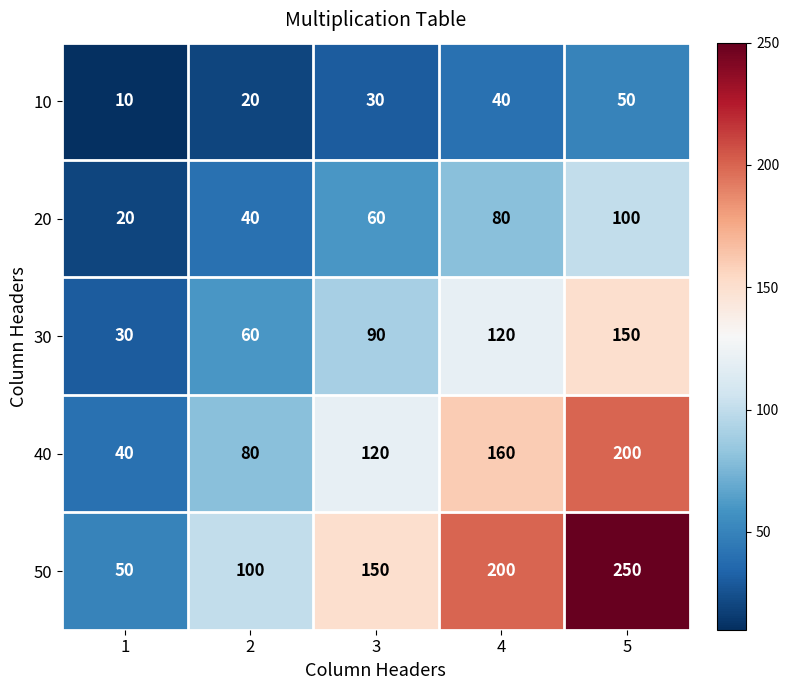

Where is 20 nearest to the value 60?

3